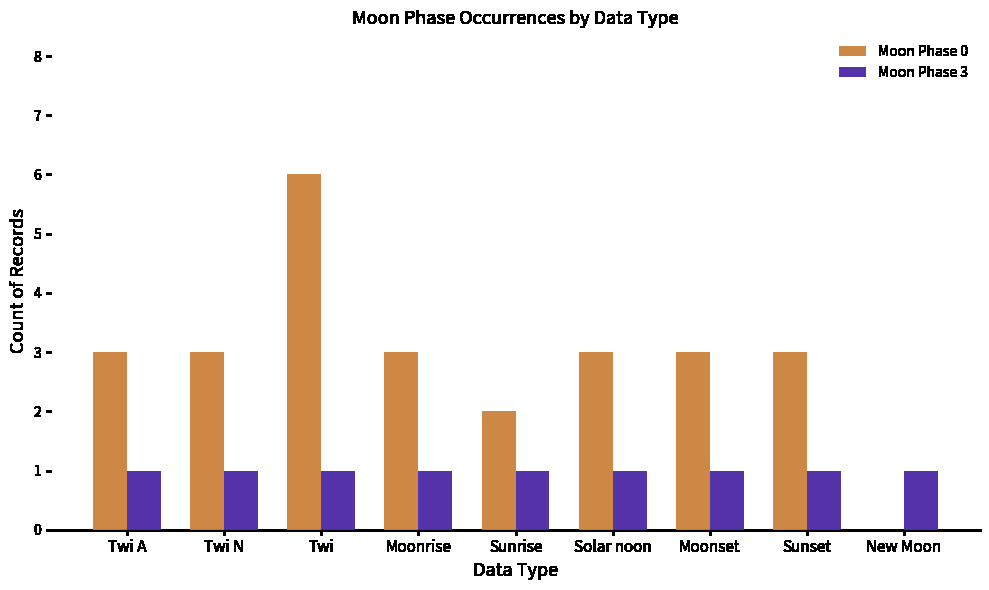

What is the greatest value displayed?

6